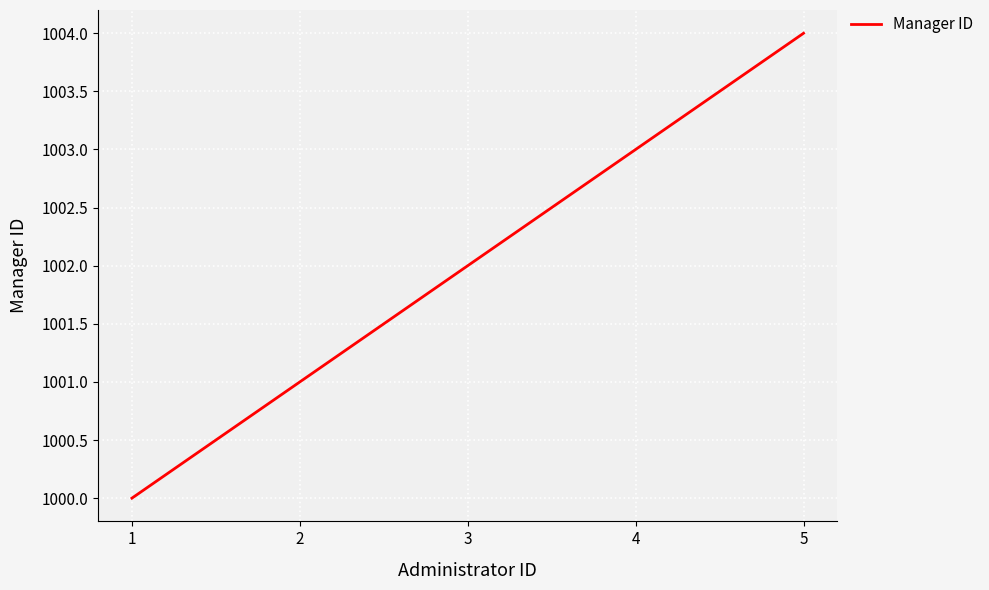

What is the difference between the maximum and second lowest values?

3